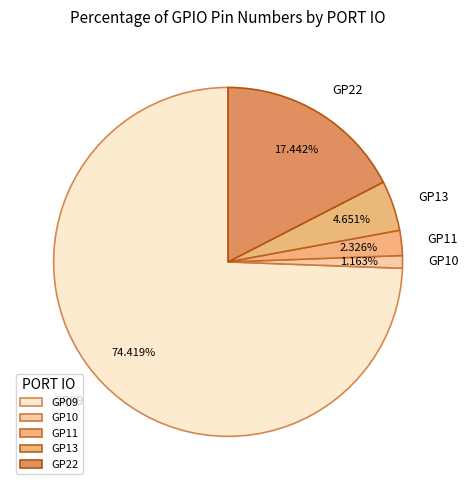

Which slice represents more than half of the pie?

GP09